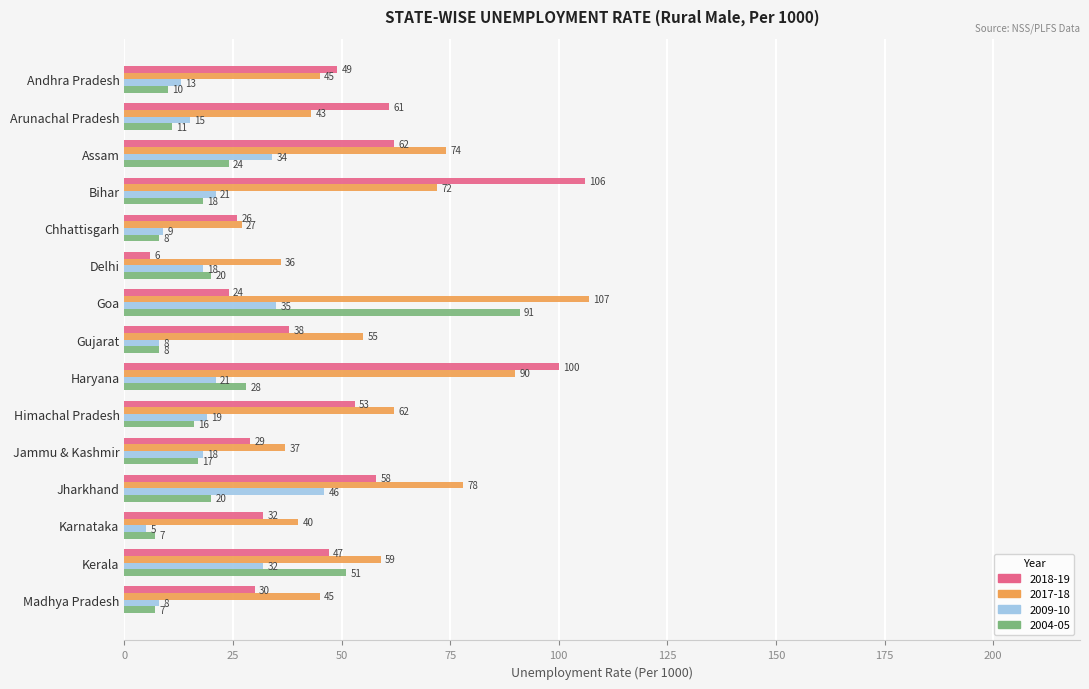

What is the total value across all series at Gujarat?

109